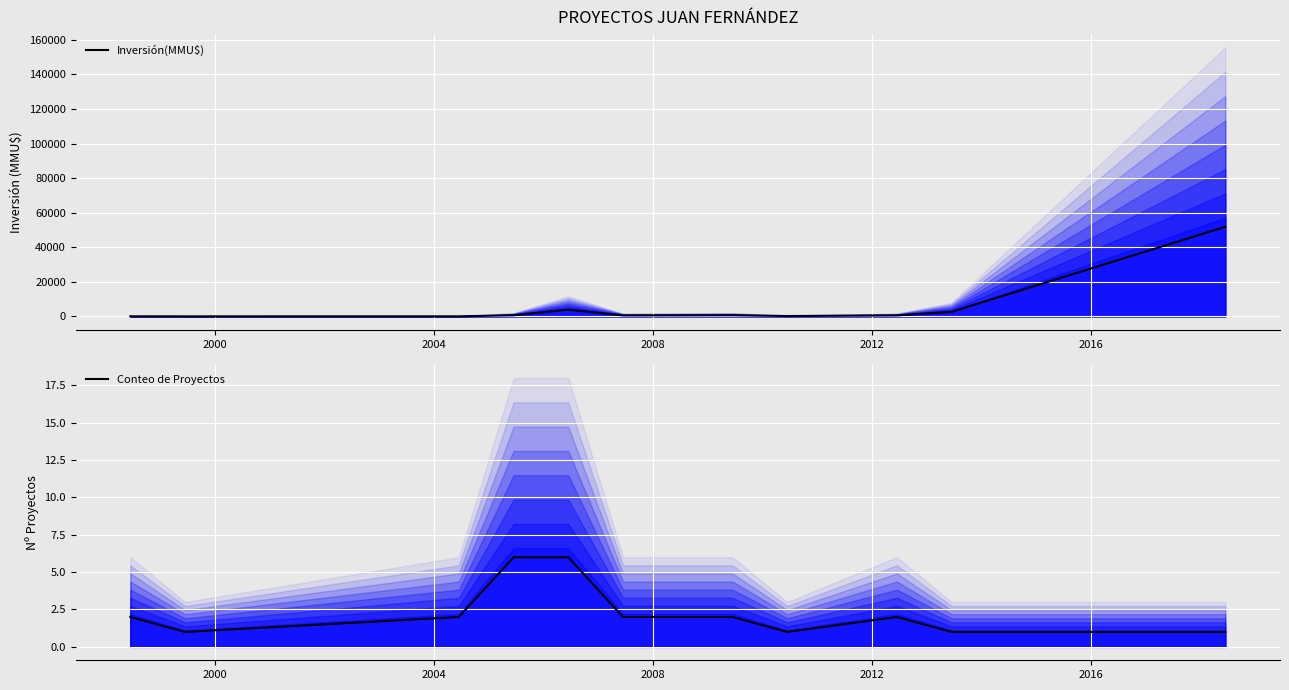

What is the difference between the maximum and second lowest values in the Inversión(MMU$) series?

51825